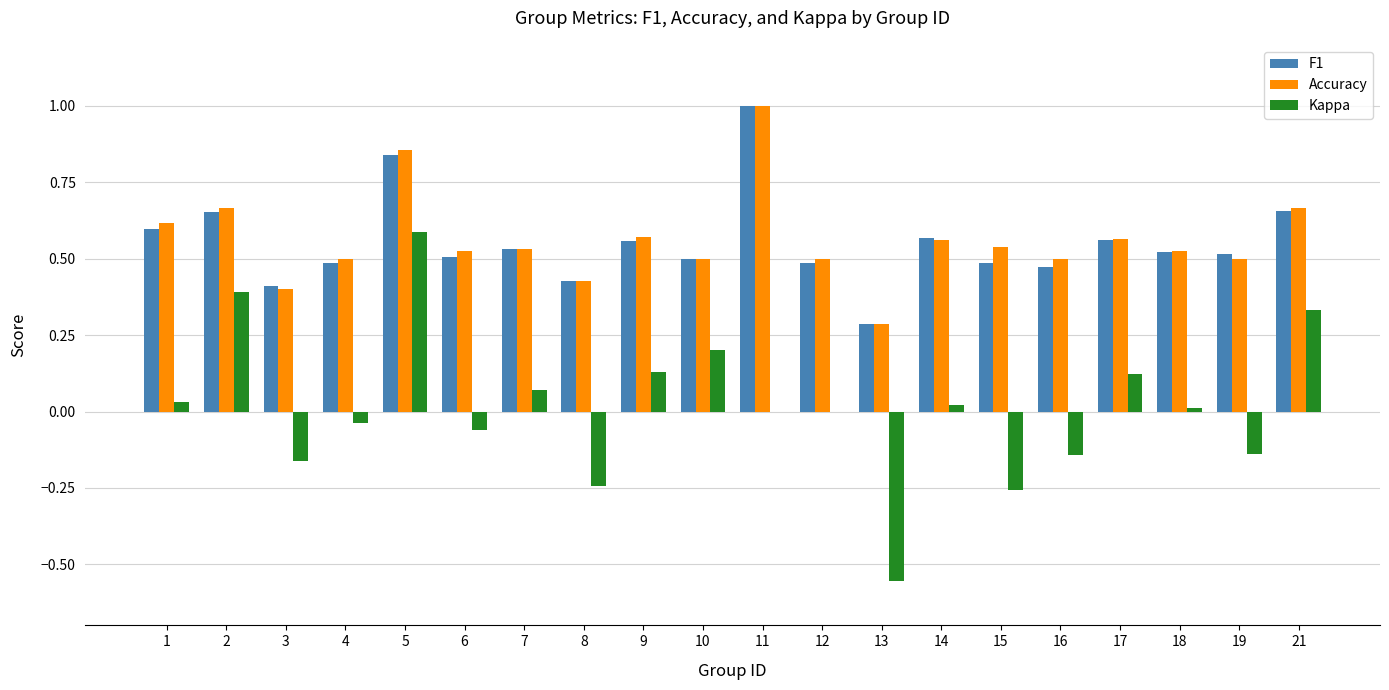

Is the value of Kappa at 17 greater than the value of F1 at 1?

No